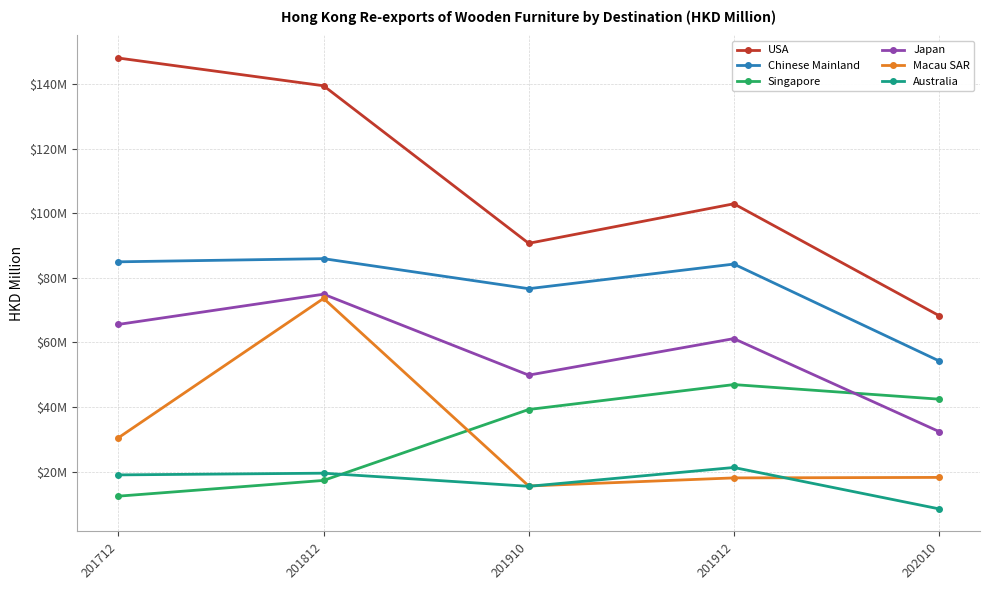

Is this an area chart (filled region under the line)?

No